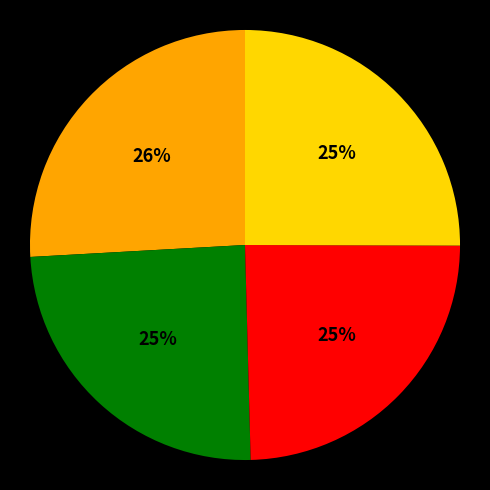

To the nearest percent, what is the difference between the largest and smallest slice percentages?

1%